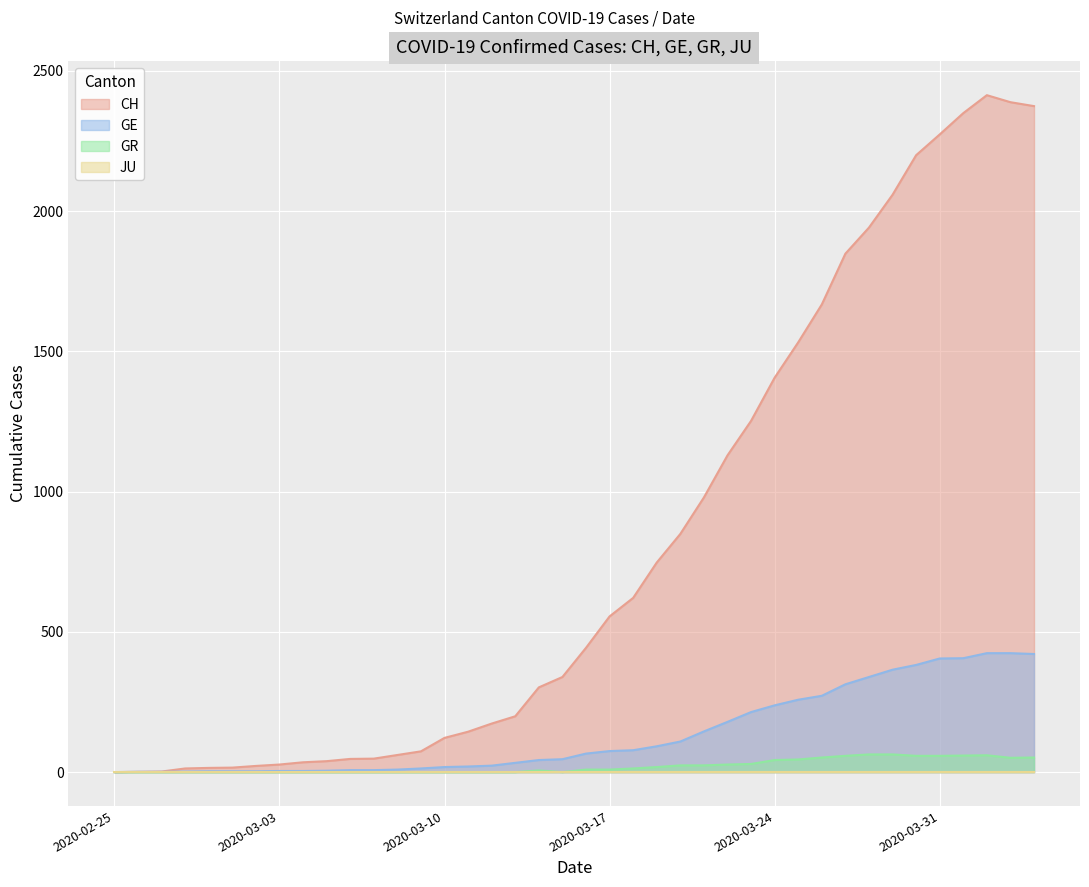

Which series has the largest total across all categories?

CH